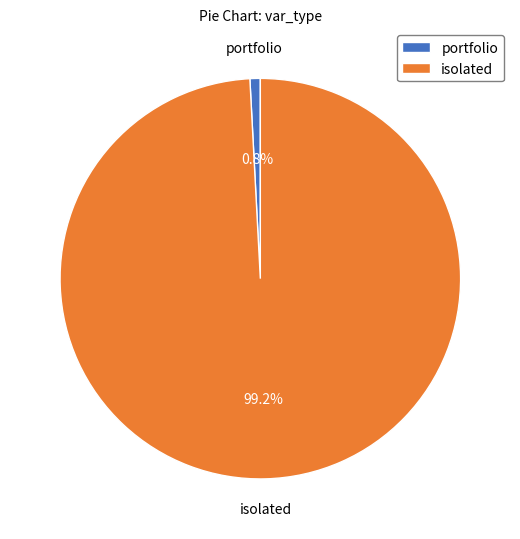

Does portfolio account for over 50% of the chart?

No